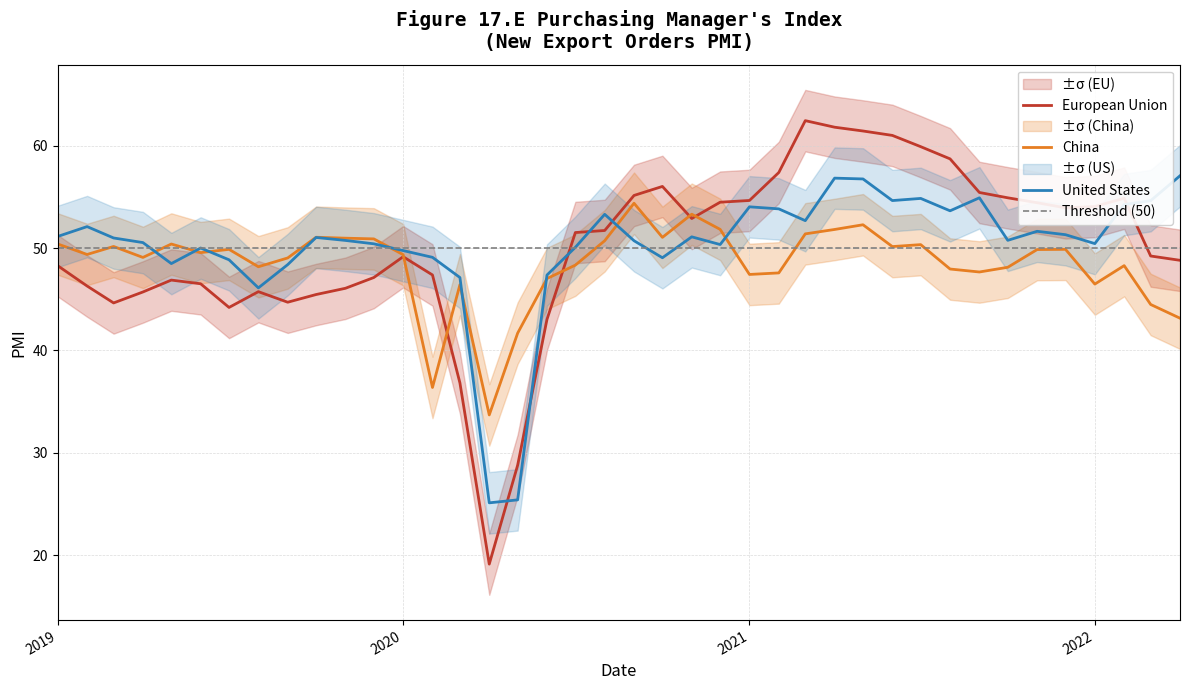

Does the chart display data point markers on the line(s)?

No